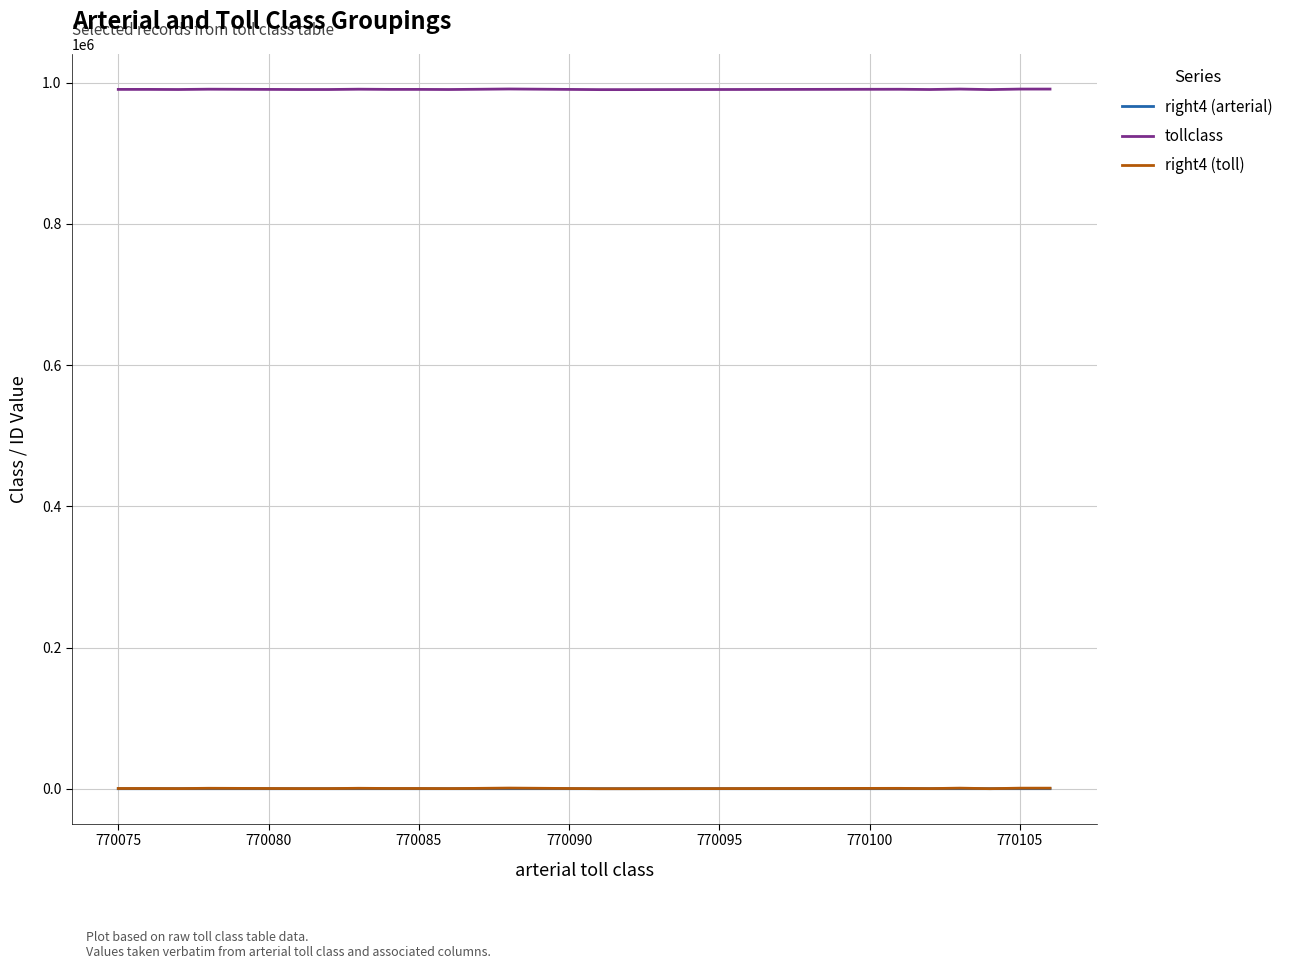

True or false: tollclass and right4 (arterial) cross at least once.

False